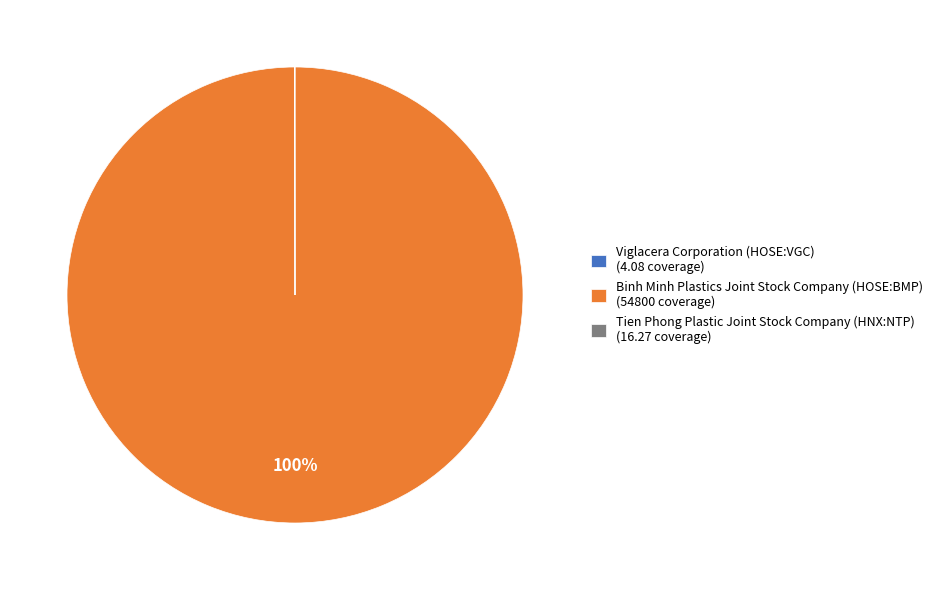

Does Binh Minh Plastics Joint Stock Company (HOSE:BMP) (54800 coverage) represent more than half of the total?

Yes